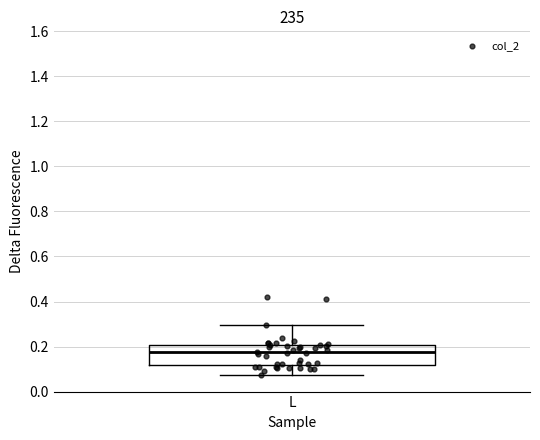

Transcribe this box plot: give where the median line is, the range the box spans, and where the two whiskers end, as read against the y-axis. The values are not printed on the chart, so give them approximately, as read against the axis.

median 0.18, box 0.12 to 0.20, whiskers 0.08 to 0.30